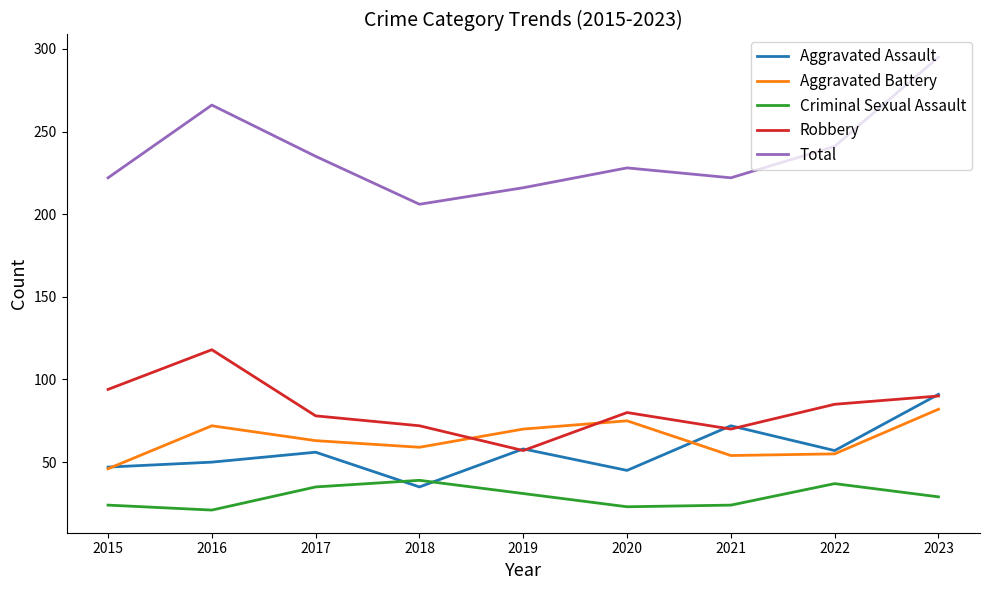

What is the average value of the Criminal Sexual Assault series?

29